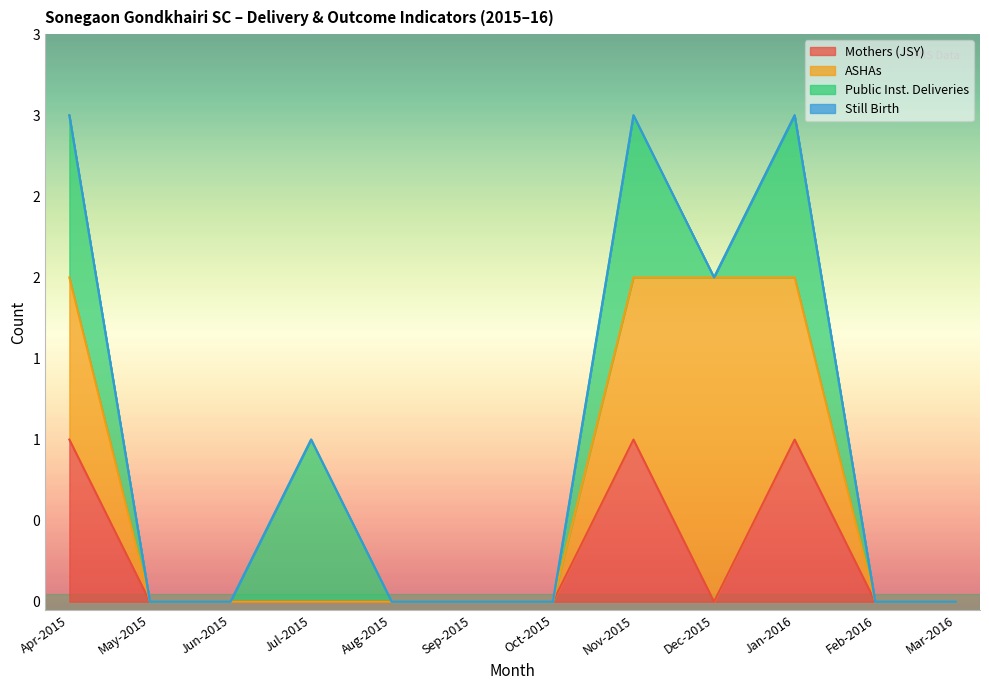

True or false: Still Birth and Public Institutions Deliveries cross at least once.

False